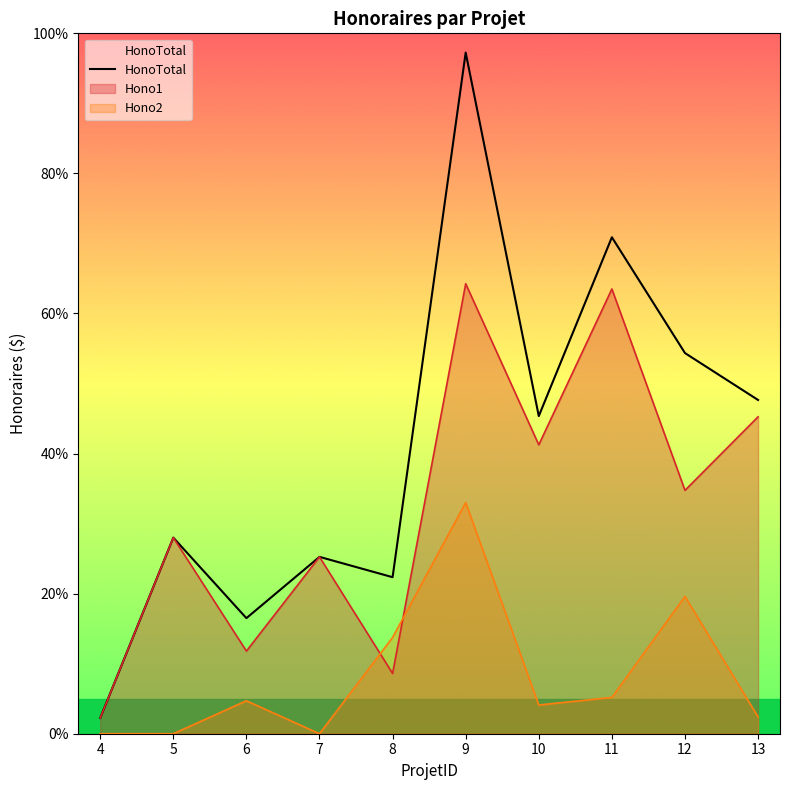

What is the difference between the maximum and minimum values?

95.0